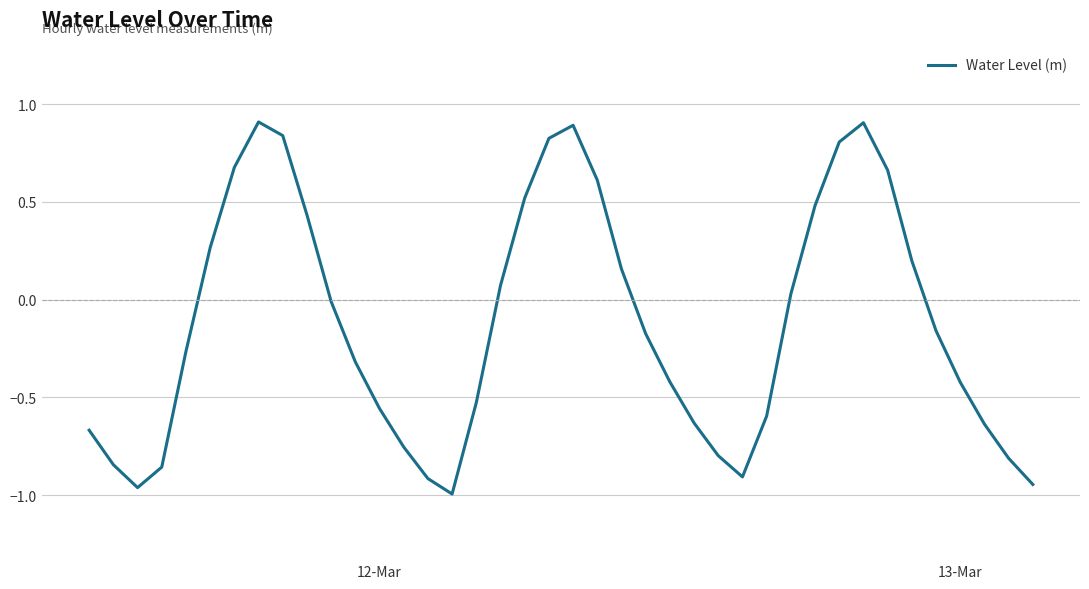

What is the greatest value displayed?

0.9